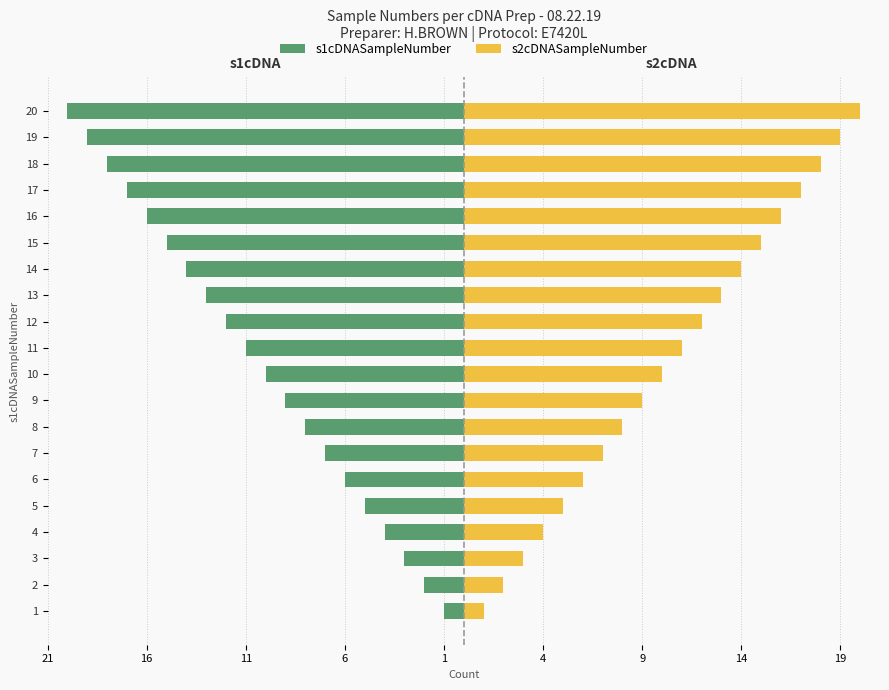

What is the average value of the s2cDNASampleNumber series?

10